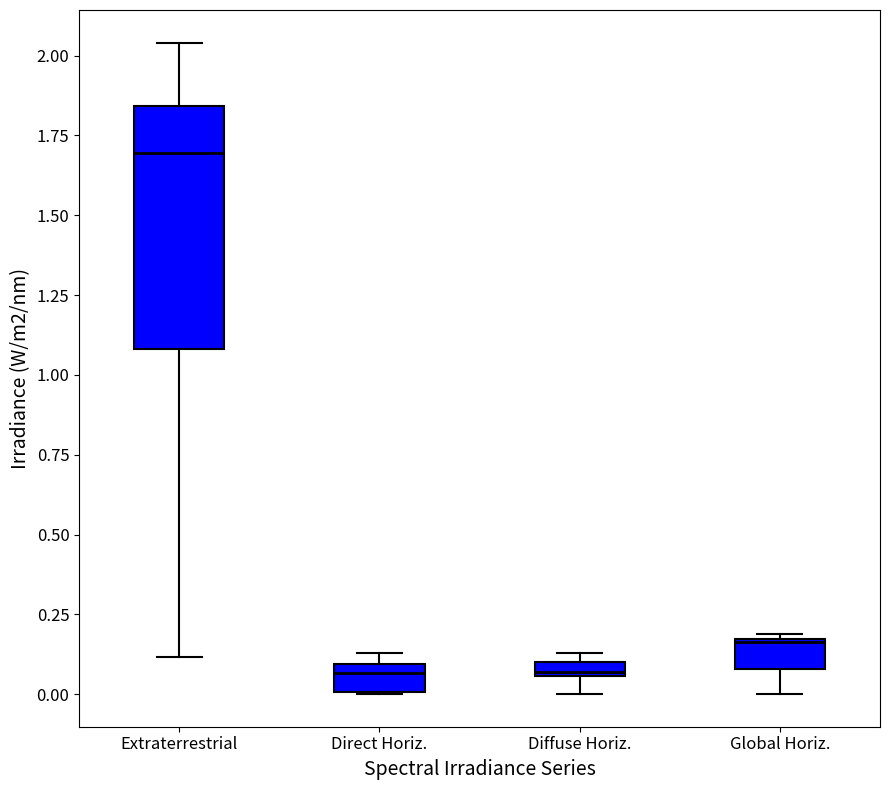

Where is the lower edge of the box for Diffuse Horiz. on the y-axis? The values are not printed on the chart, so give them approximately, as read against the axis.

0.05